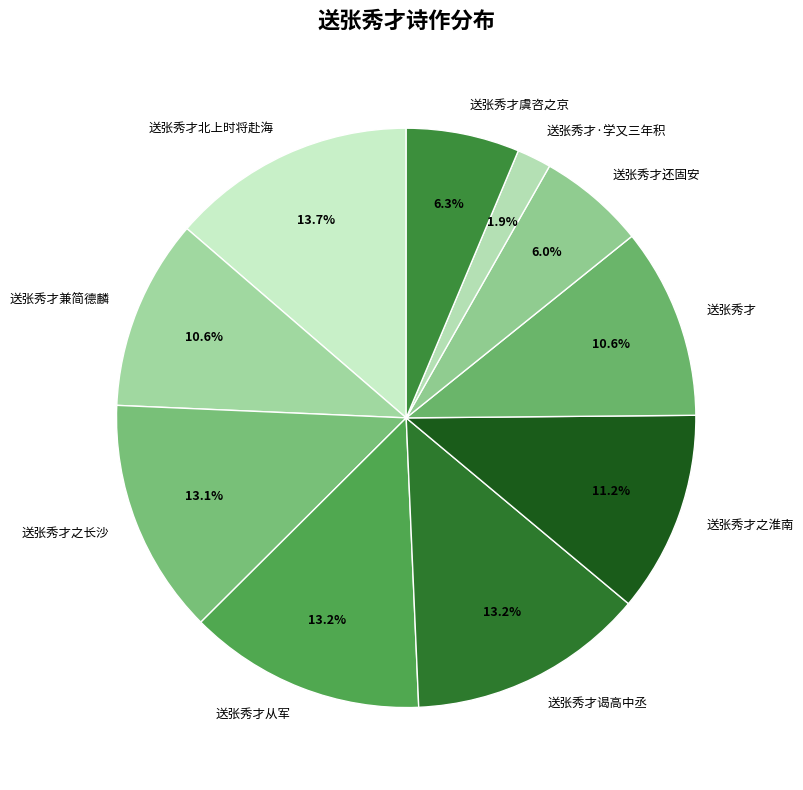

Which slice is the smallest?

送张秀才·学又三年积